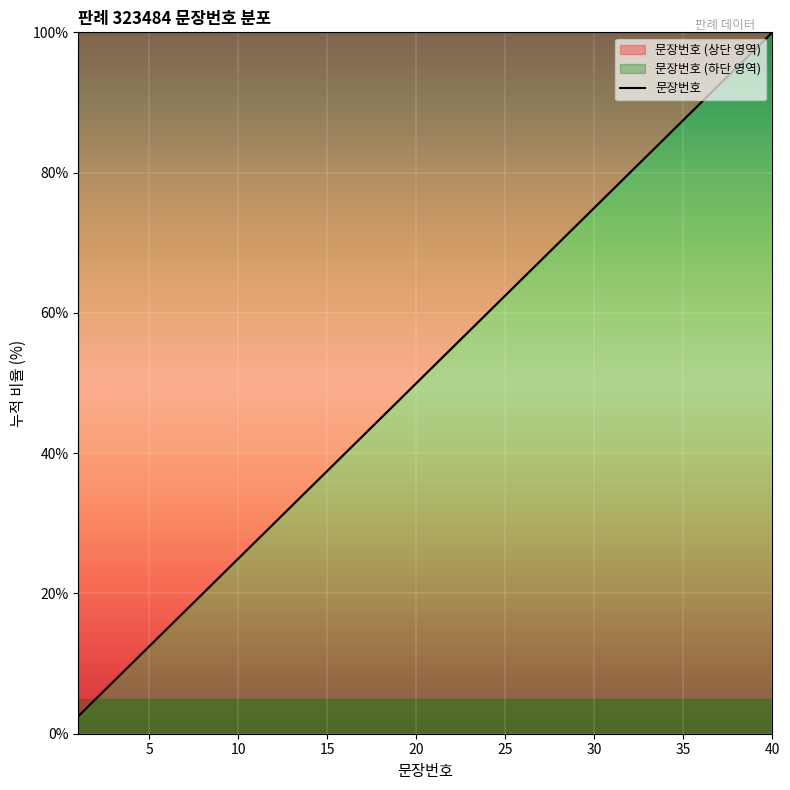

Reading left to right, list all the values displayed in this chart.

2.5	5.0	7.5	10.0	12.5	15.0	17.5	20.0	22.5	25.0	27.5	30.0	32.5	35.0	37.5	40.0	42.5	45.0	47.5	50.0	52.5	55.0	57.5	60.0	62.5	65.0	67.5	70.0	72.5	75.0	77.5	80.0	82.5	85.0	87.5	90.0	92.5	95.0	97.5	100.0